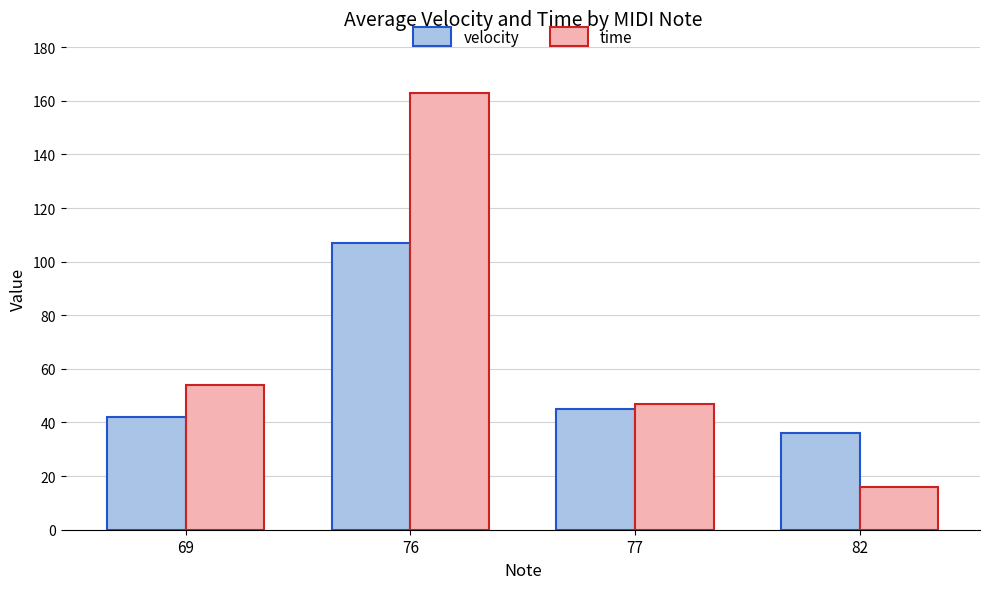

What is the minimum value for velocity?

36